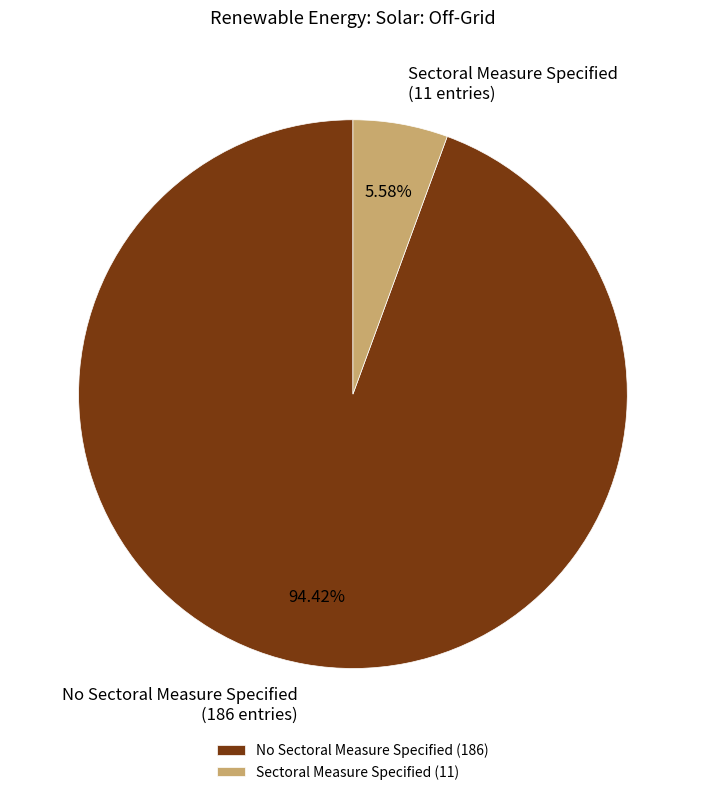

Which slice is the smallest?

Sectoral Measure Specified